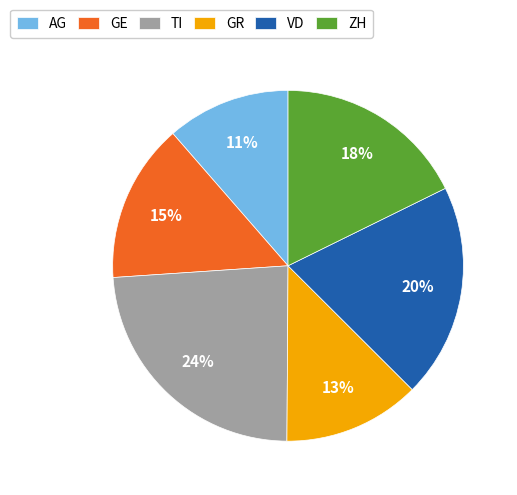

Is there a majority slice in this chart?

No